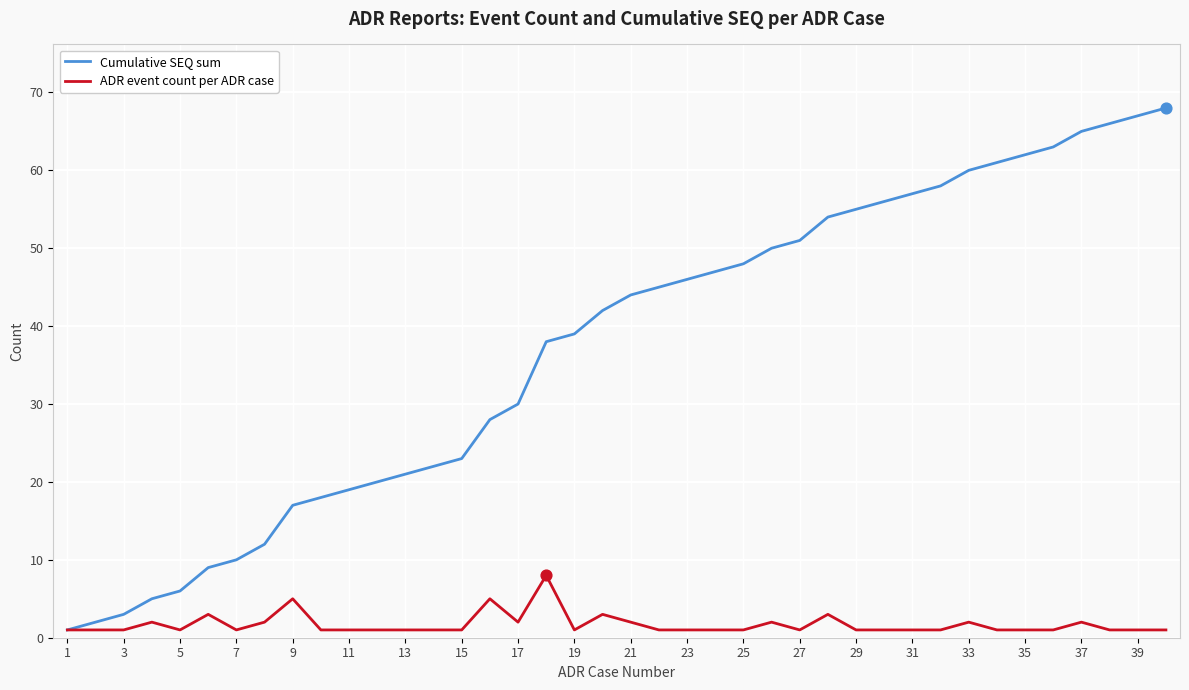

Which series has the largest total across all categories?

Cumulative SEQ sum